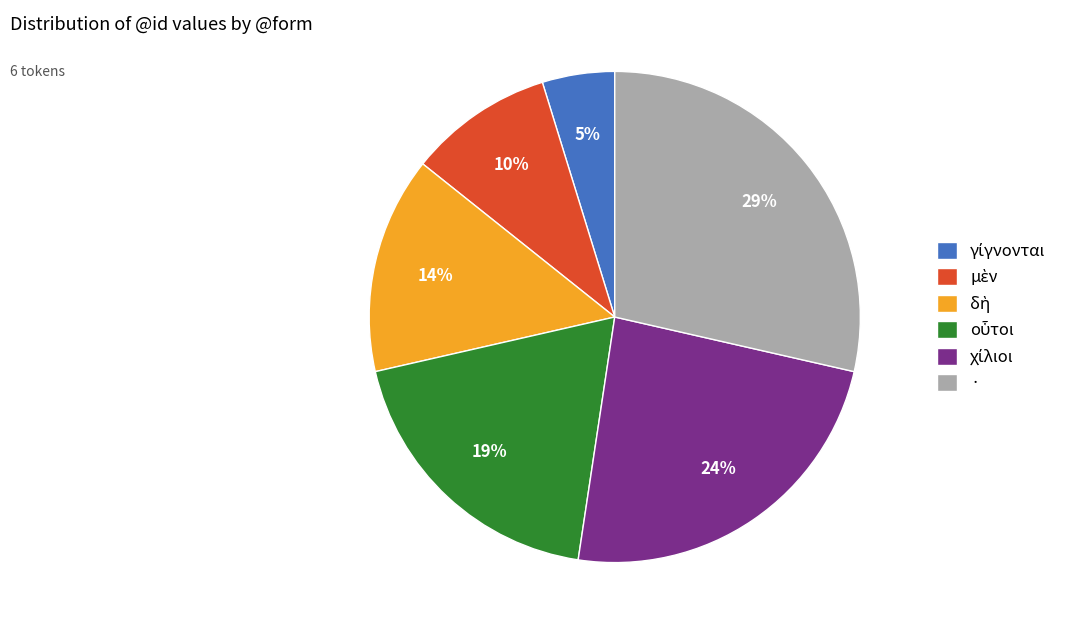

Is there any slice that represents more than half of the pie?

No